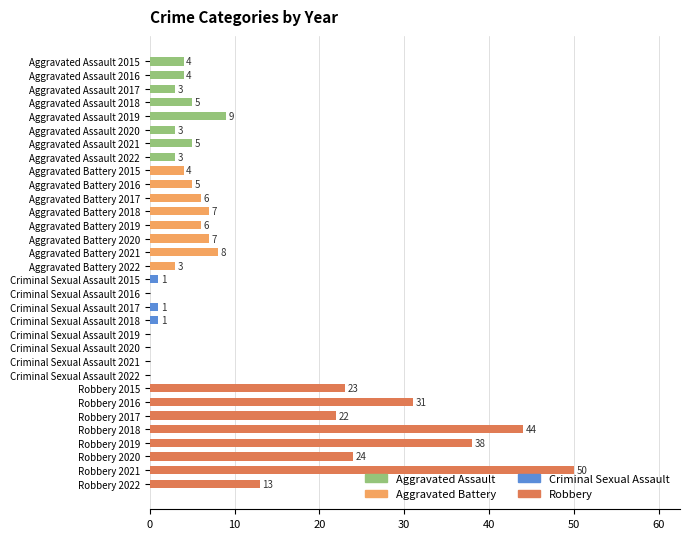

The chart shows a value of 0 at Criminal Sexual Assault 2021. True or false?

True